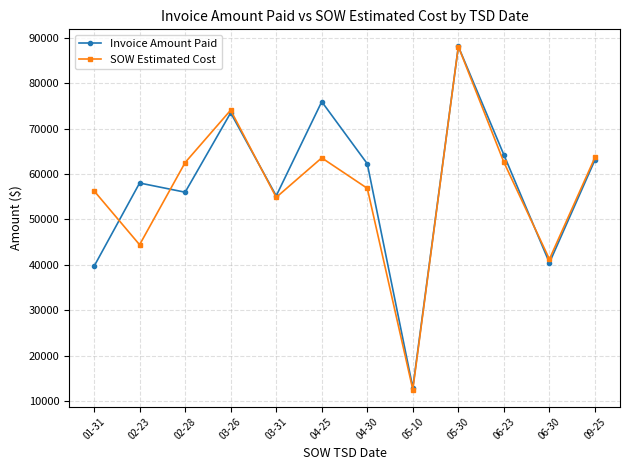

Which series changed the most between 04-30 and 05-30?

SOW Estimated Cost